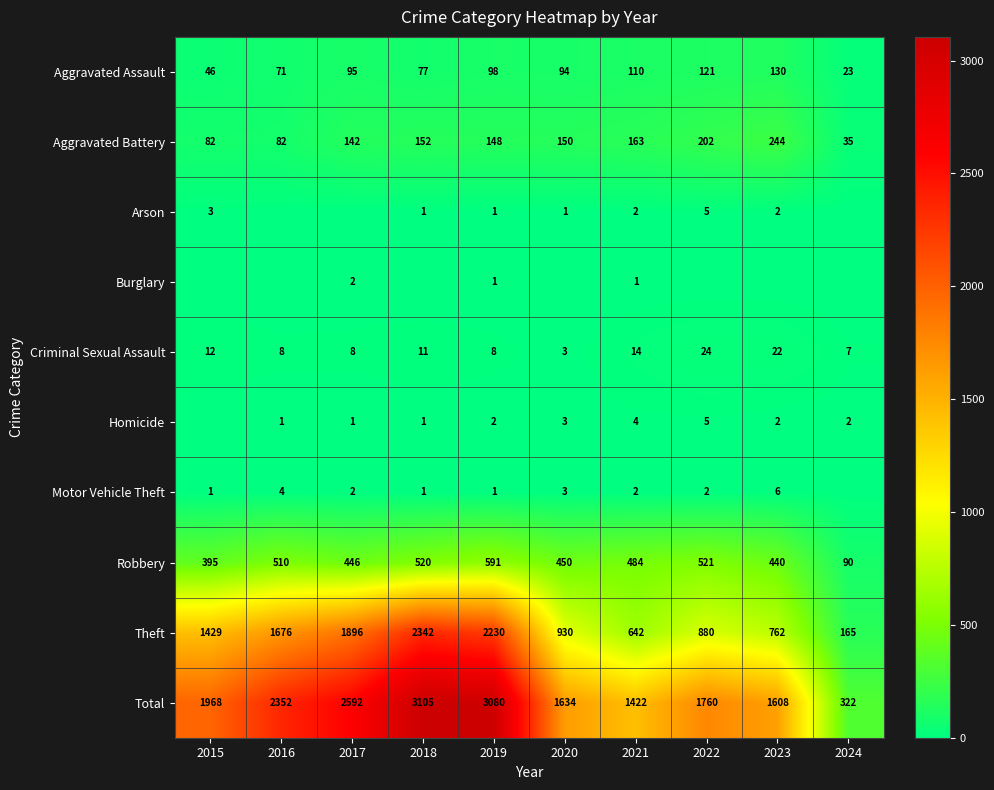

How many distinct data groups are displayed?

10